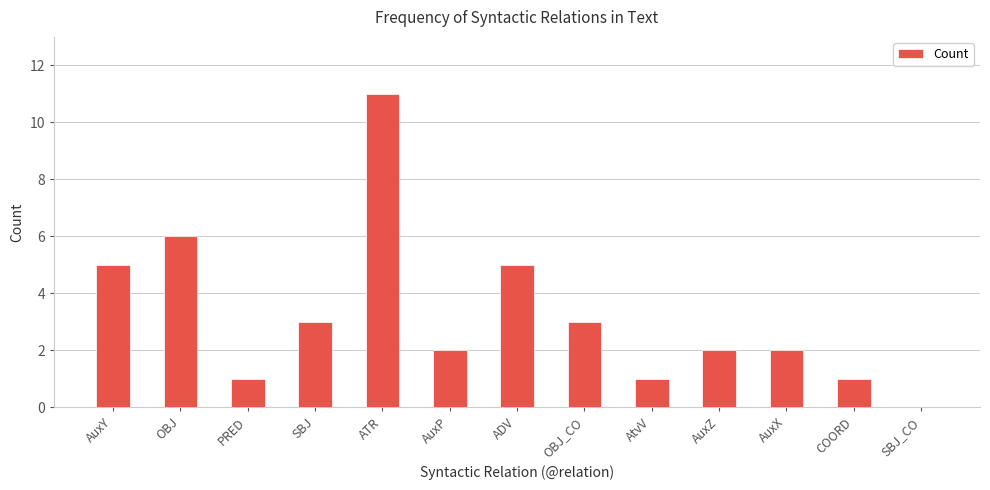

Reading left to right, what are all the values shown in this chart?

5	6	1	3	11	2	5	3	1	2	2	1	0